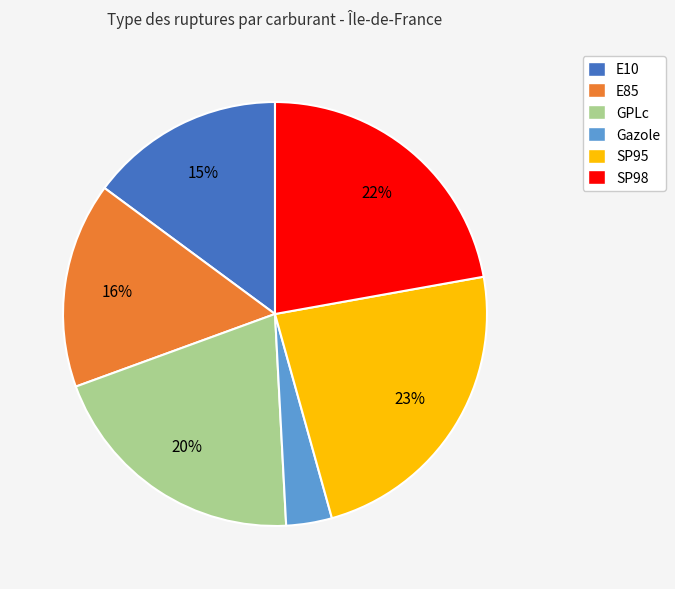

Between E85 and SP95, which is larger?

SP95